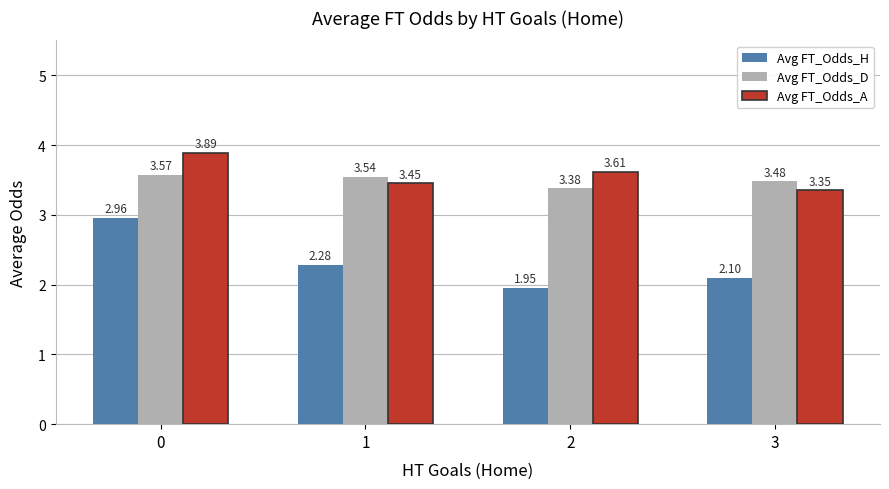

Which series has the widest spread of values?

Avg FT_Odds_H